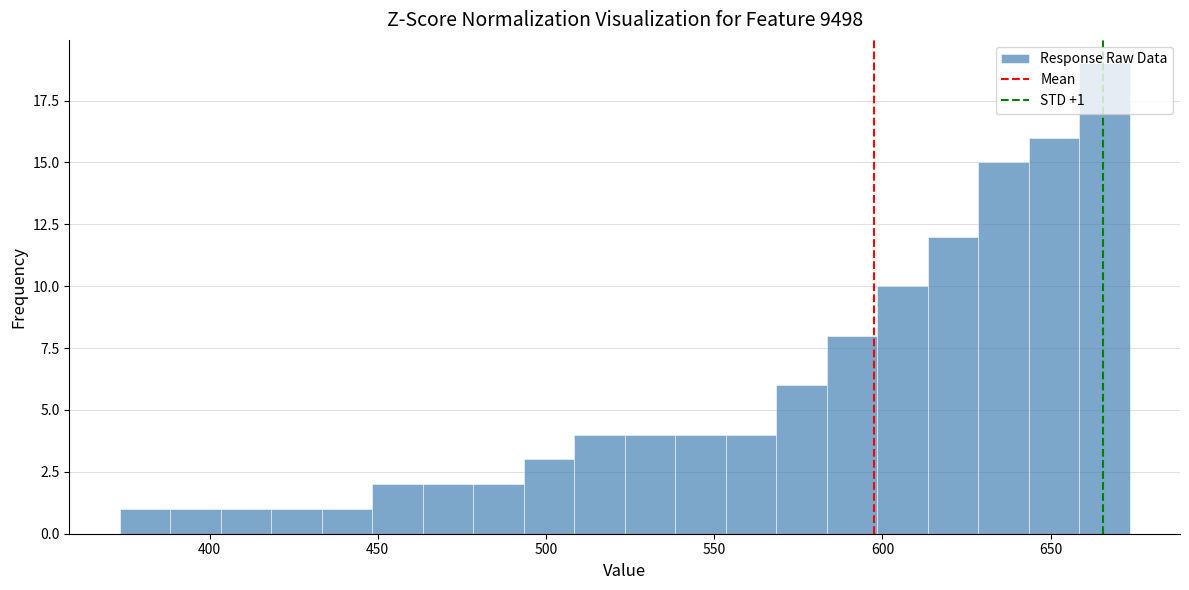

Read against the x-axis, roughly where is the centre of the tallest bar?

665